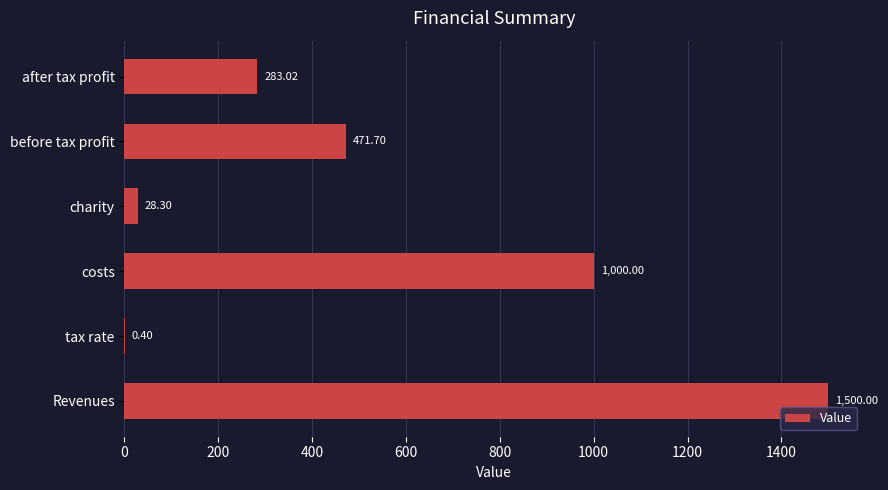

Are the bars horizontal?

Yes